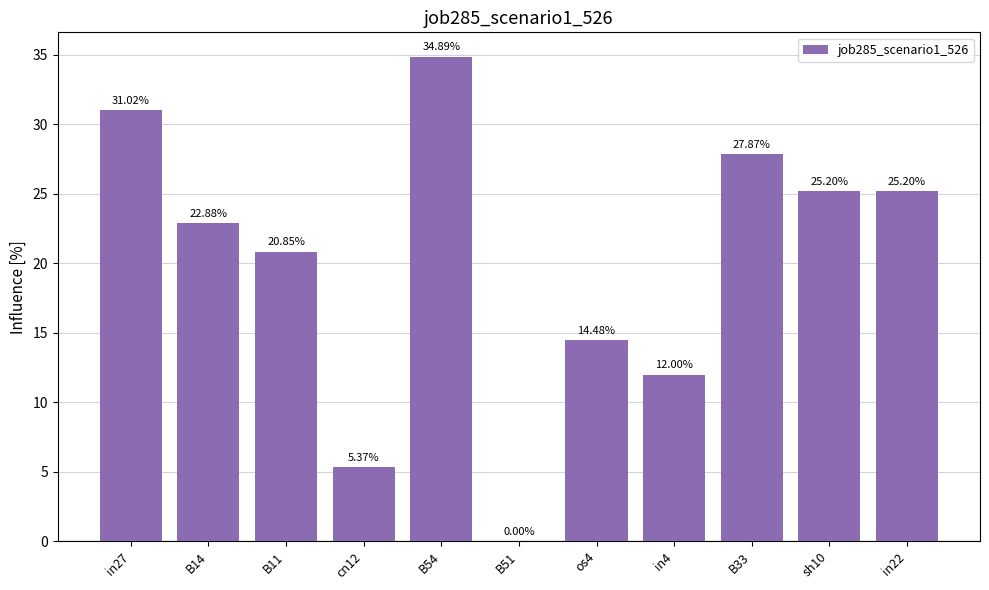

Which has a higher value, in22 or os4?

in22